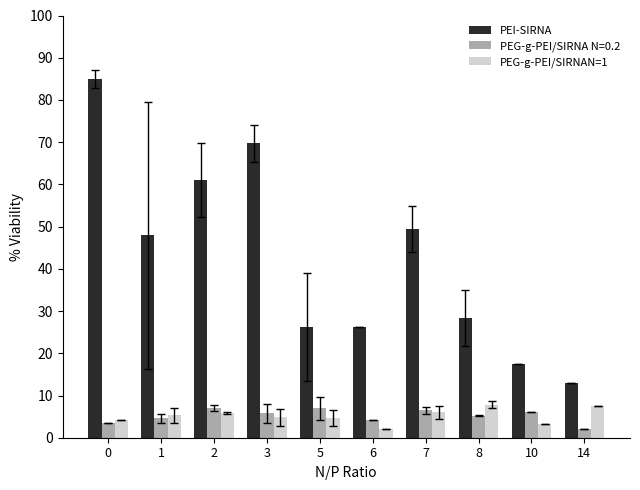

Which series changed the most between 2 and 5?

PEI-SIRNA